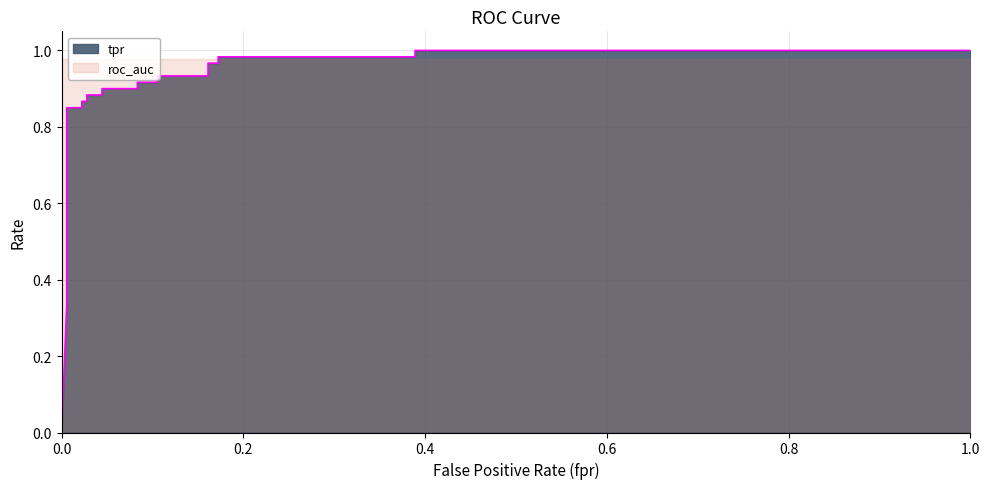

True or false: tpr has more than 0 interior local peaks.

False